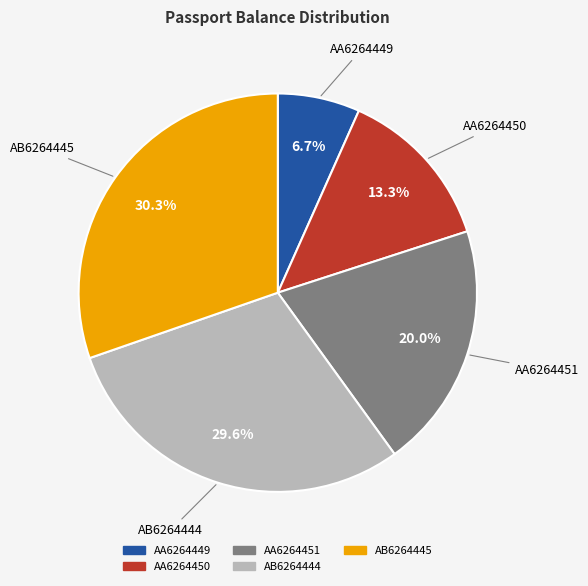

To the nearest percent, what portion does AA6264449 represent?

7%